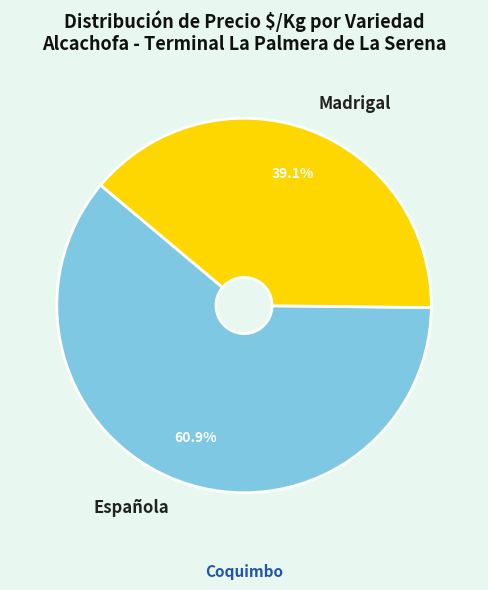

To the nearest percent, what is the combined percentage of Madrigal and Española?

100%